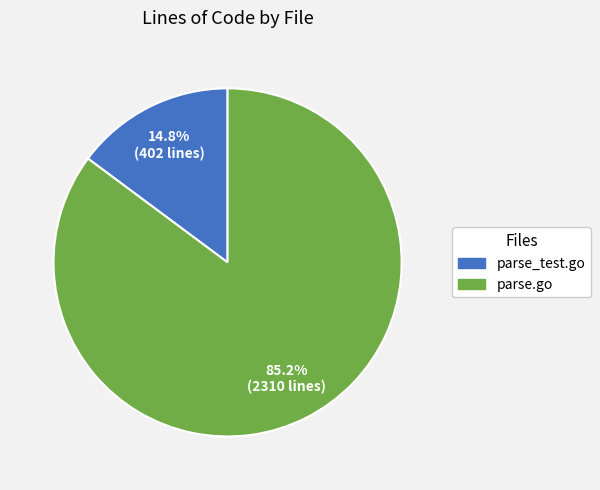

How many segments does this pie chart have?

2